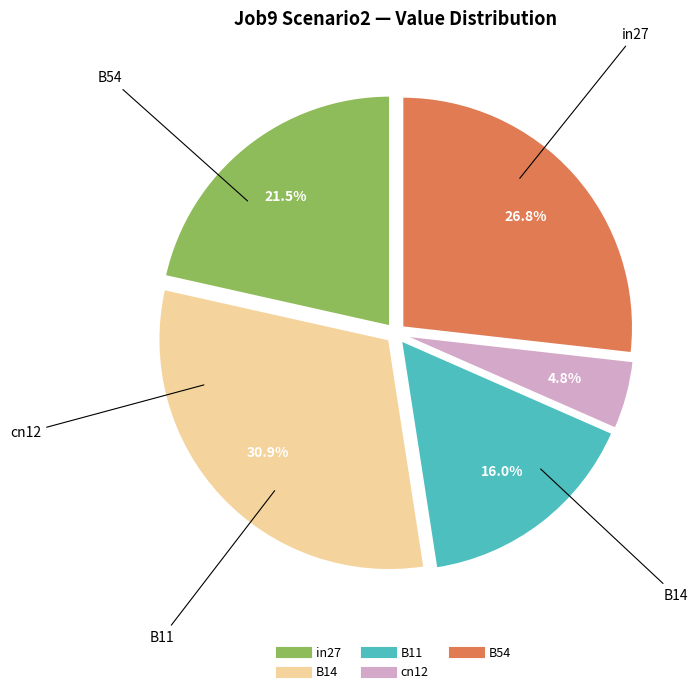

Is it true that B54 is 35% of the pie?

False